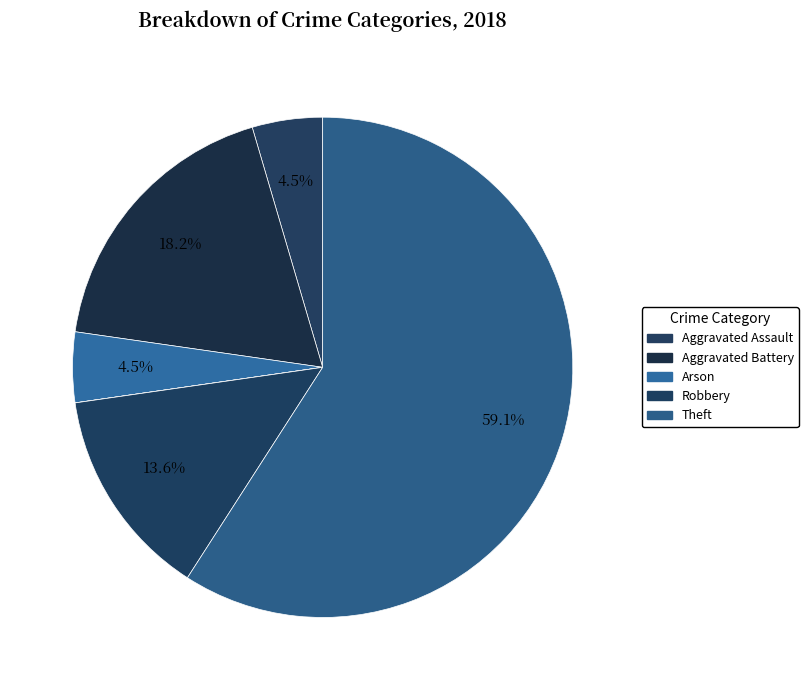

Which slice represents more than half of the pie?

Theft